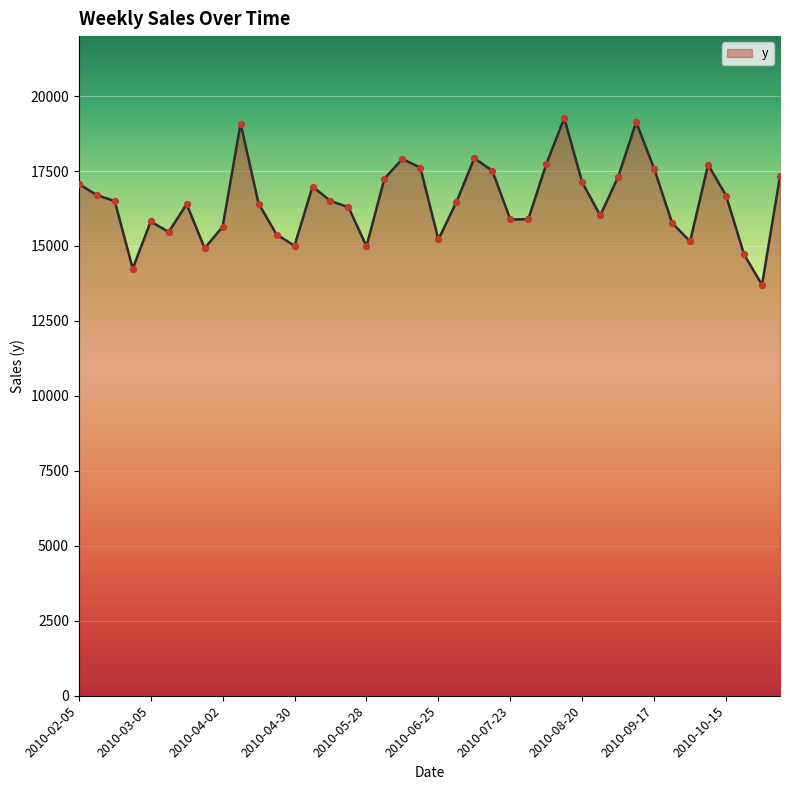

What is the maximum value shown in the chart?

19264.2